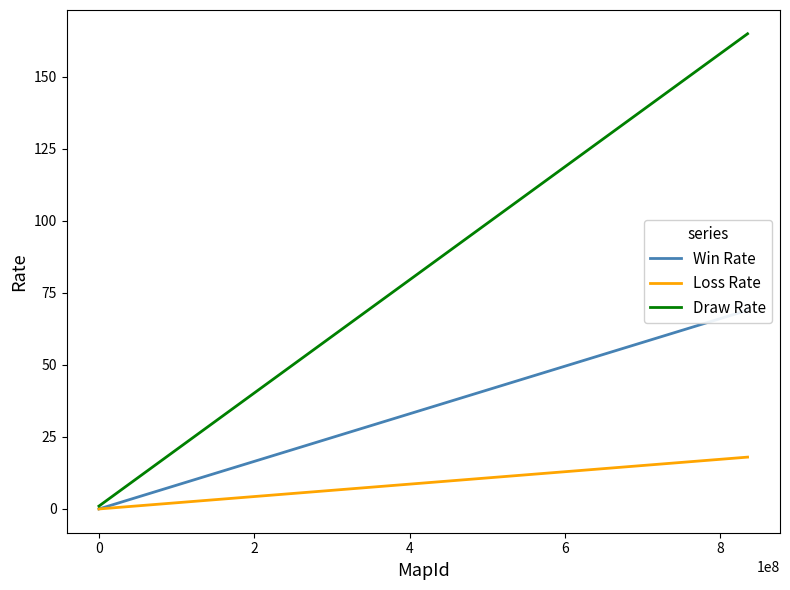

List the series in order of their overall mean, lowest first.

Loss Rate, Win Rate, Draw Rate